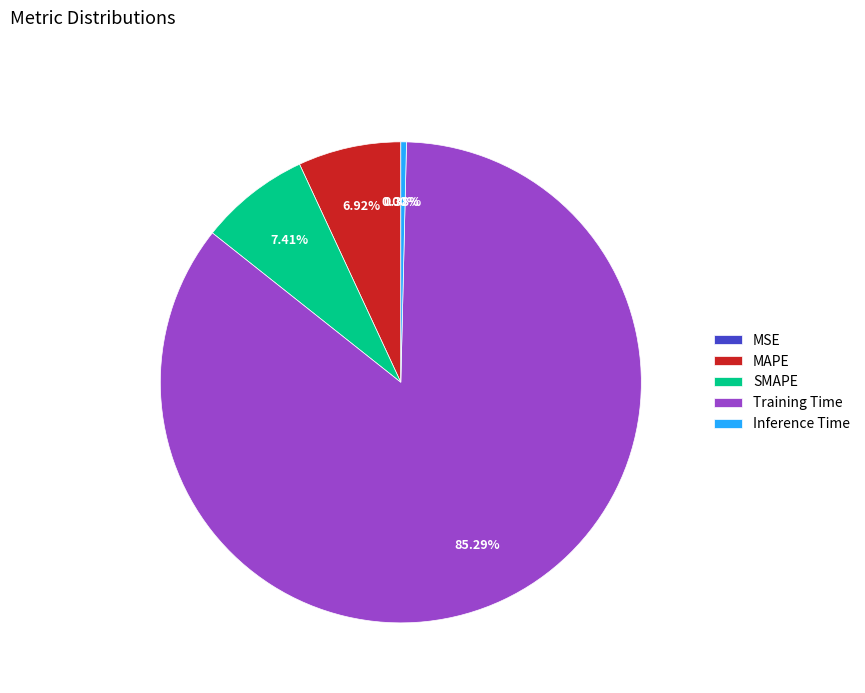

Which slice is the largest?

Training Time